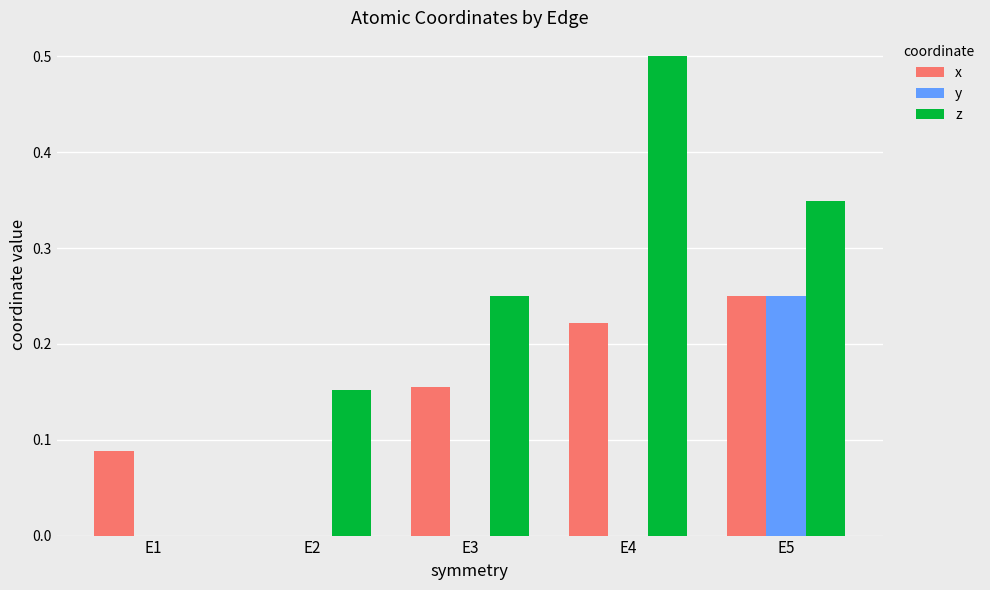

How many data points in z are above 0?

4